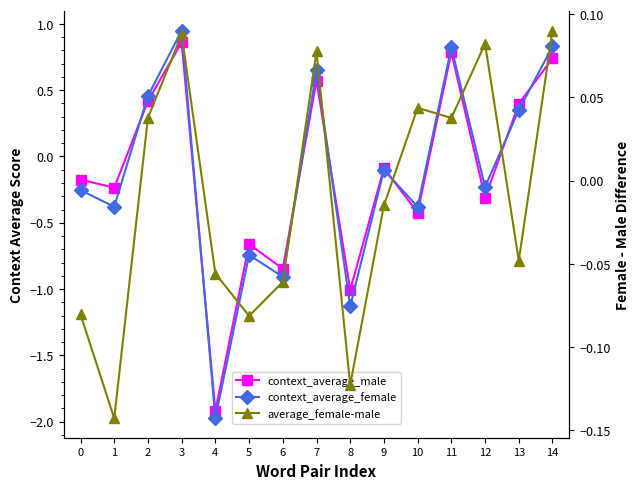

What is the sum of all average_female-male values?

-0.1